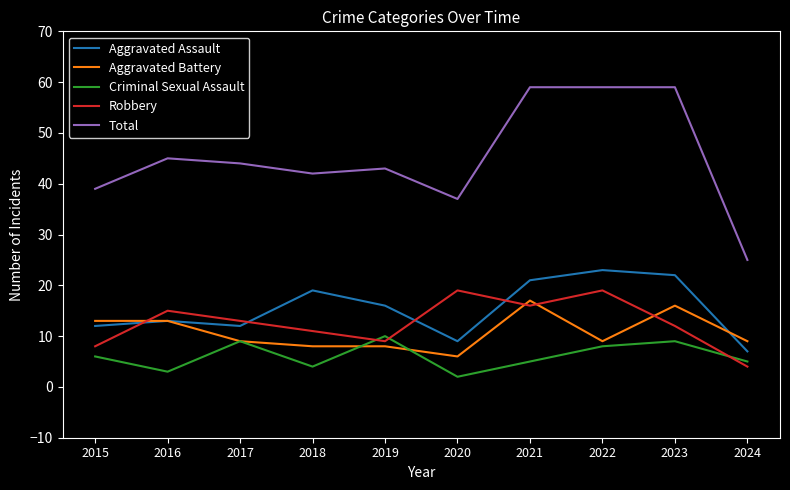

In Aggravated Assault, how many points are higher than both neighbors (excluding endpoints)?

3